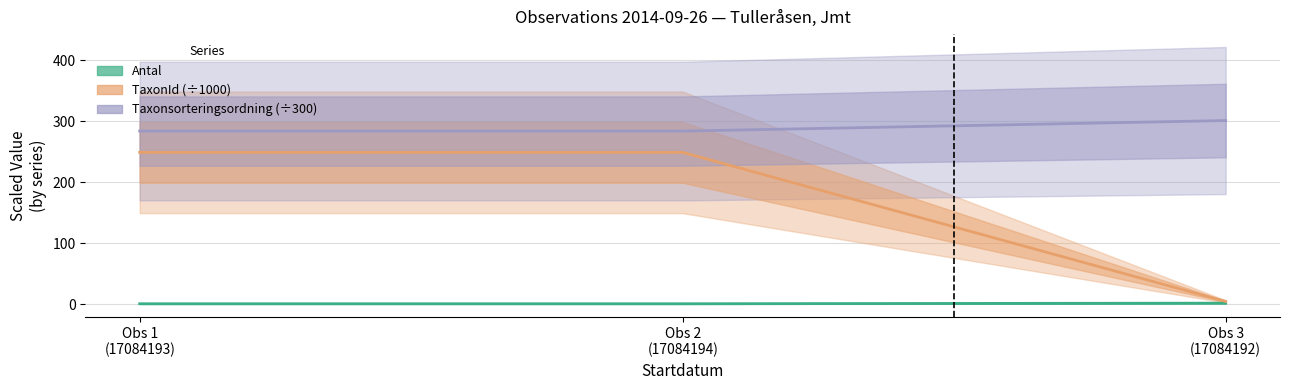

Which category has the lowest value in the TaxonId series?

Obs 3
(17084192)